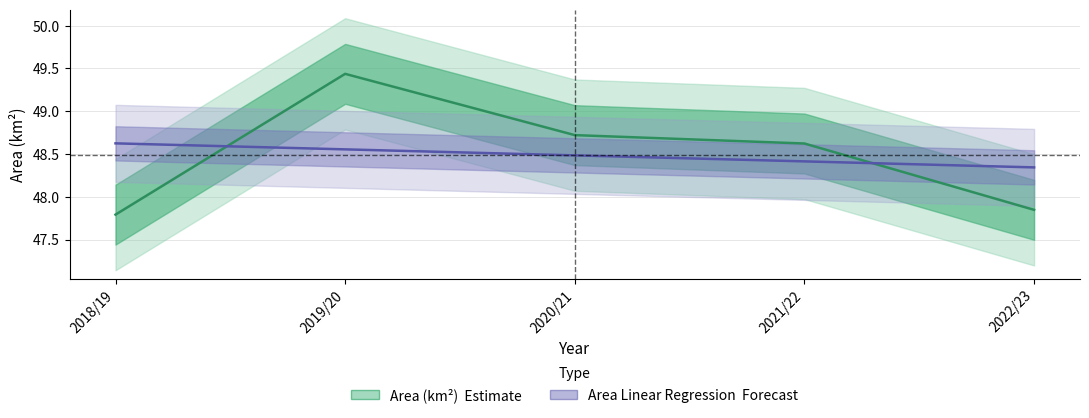

At which label does Area (km2) reach its minimum?

2018/19